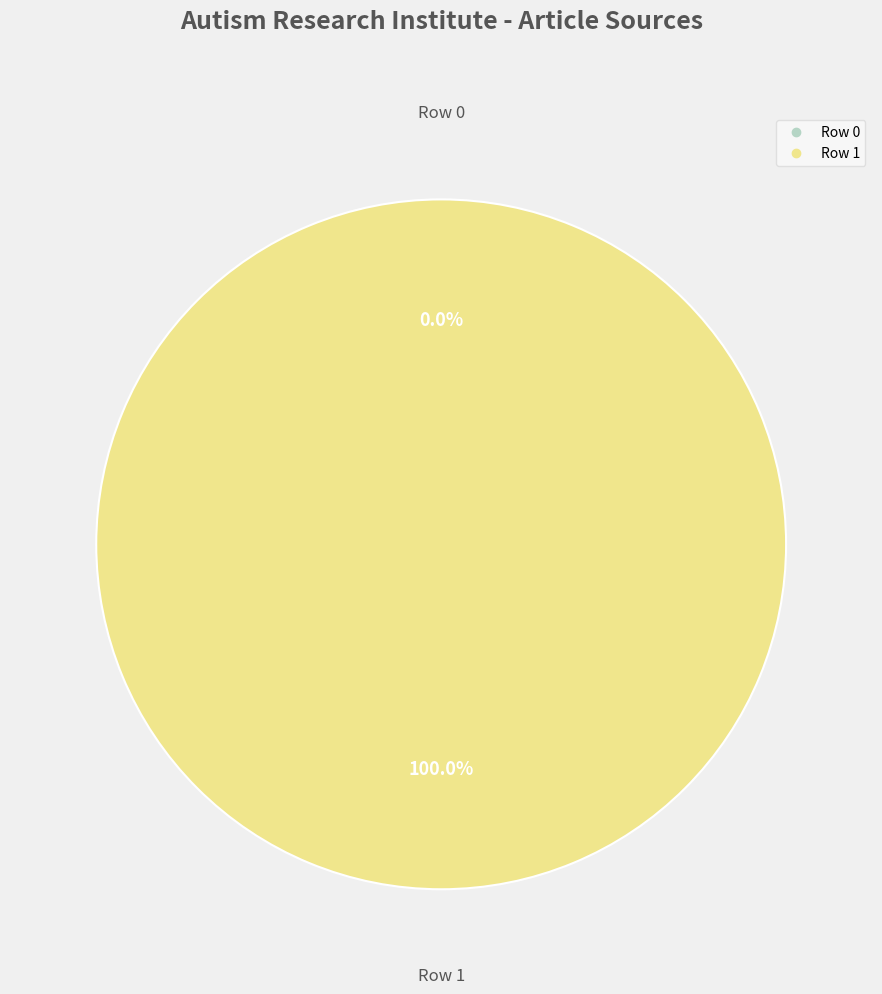

To the nearest percent, what is the difference between the largest and smallest slice percentages?

100%